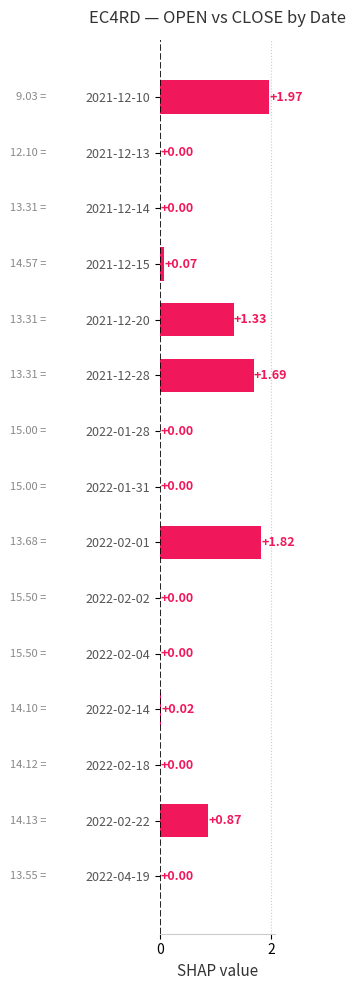

What is the sum of all values?

7.8